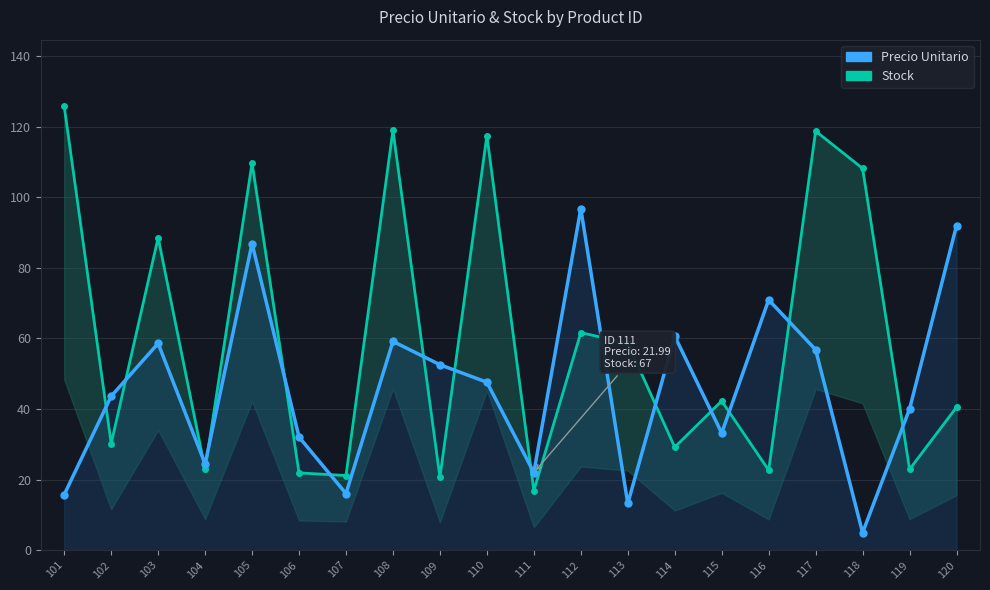

What is the ratio of the value at 116 to the value at 107?

4.4